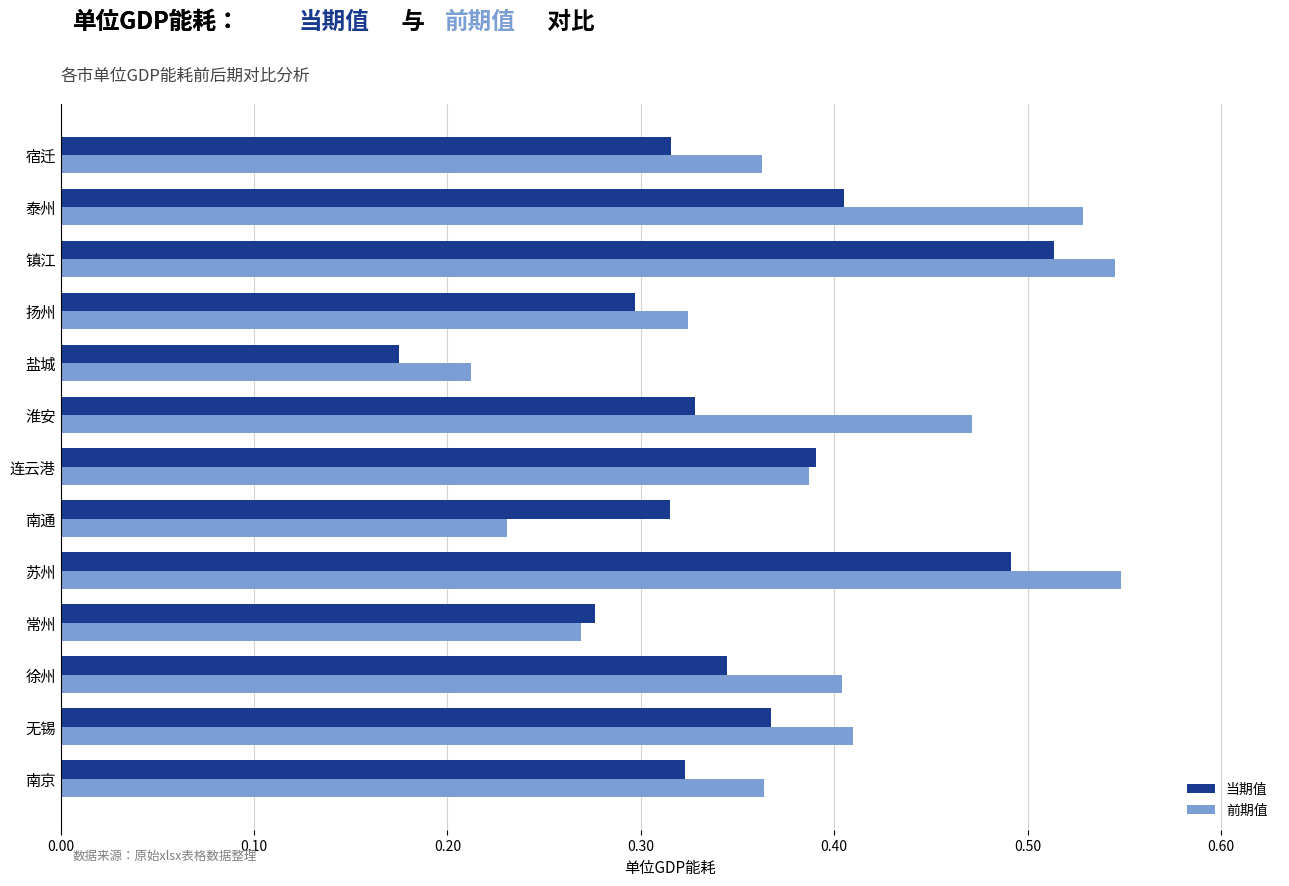

At how many categories does at least one series exceed 0?

13